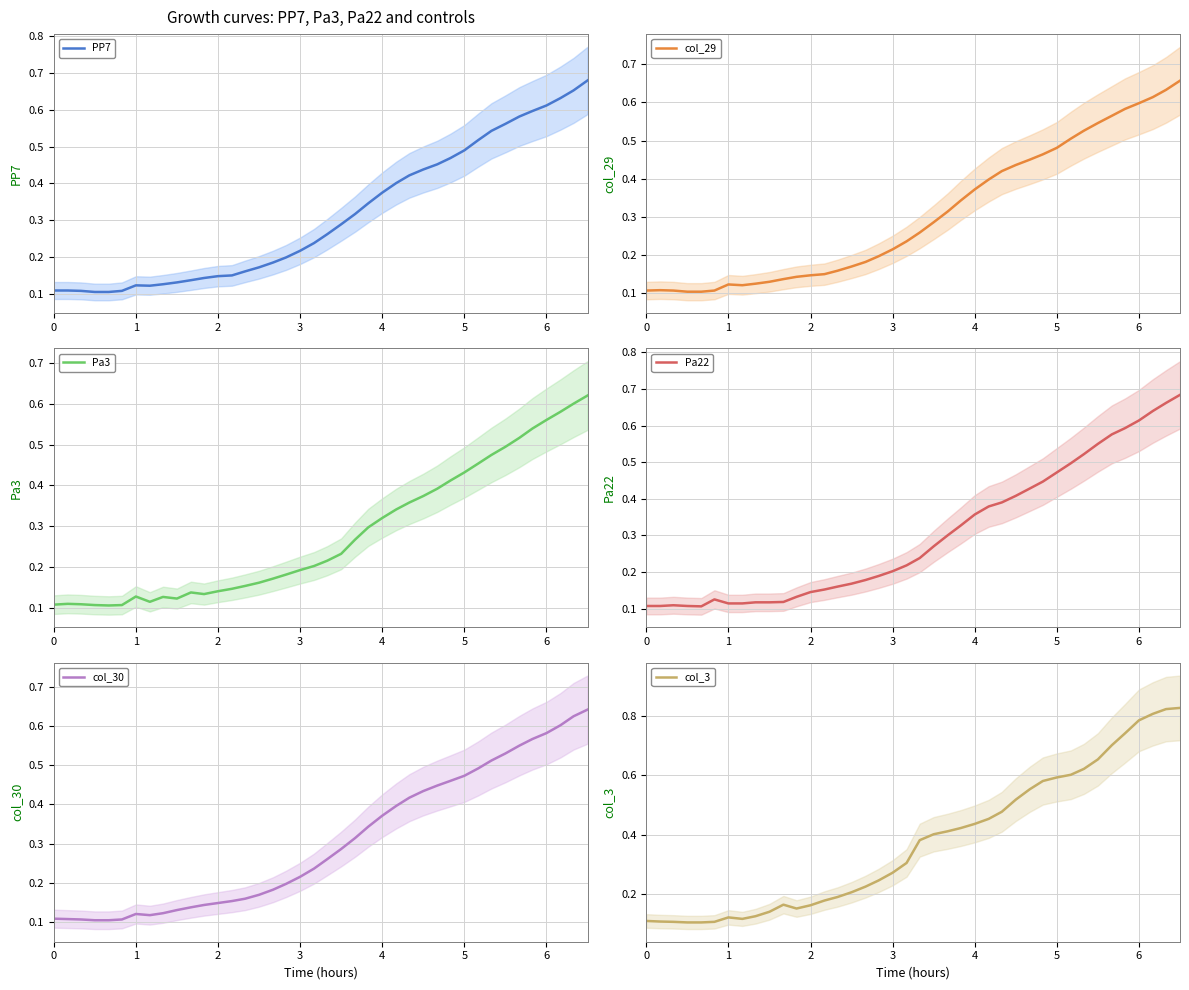

At how many categories does at least one series exceed 0?

40